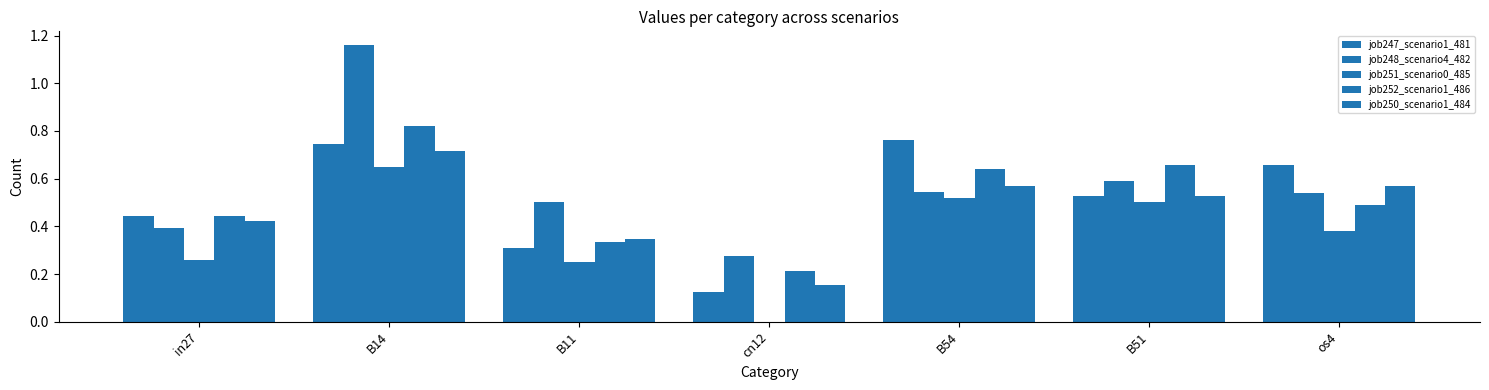

At which label does job248_scenario4_482 reach its minimum?

cn12